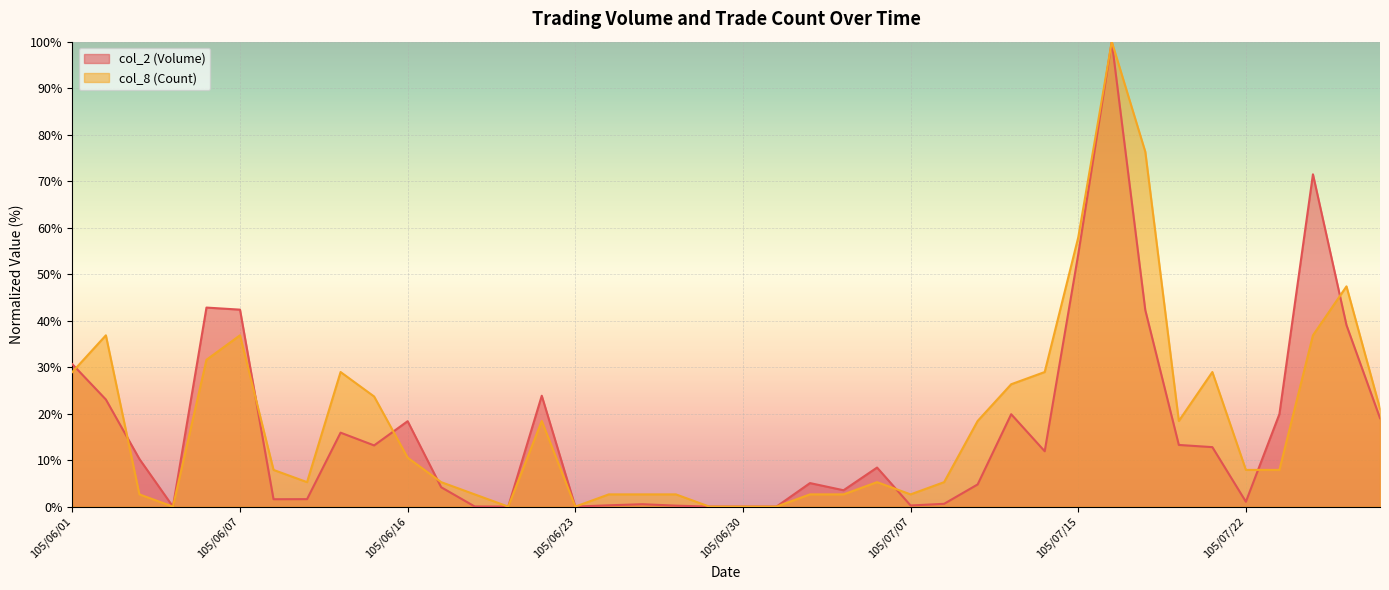

Is it true that col_2 (Volume) equals 19.0 at 105/07/28?

True